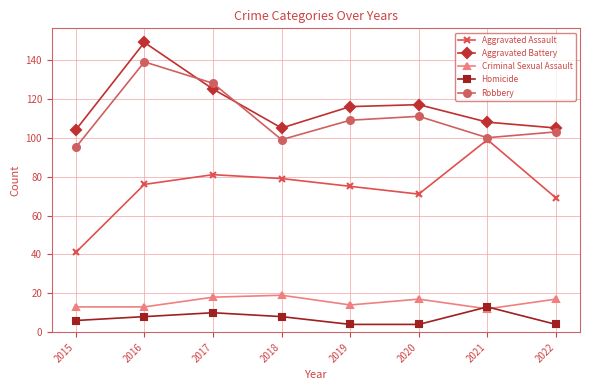

Is this an area chart (filled region under the line)?

No